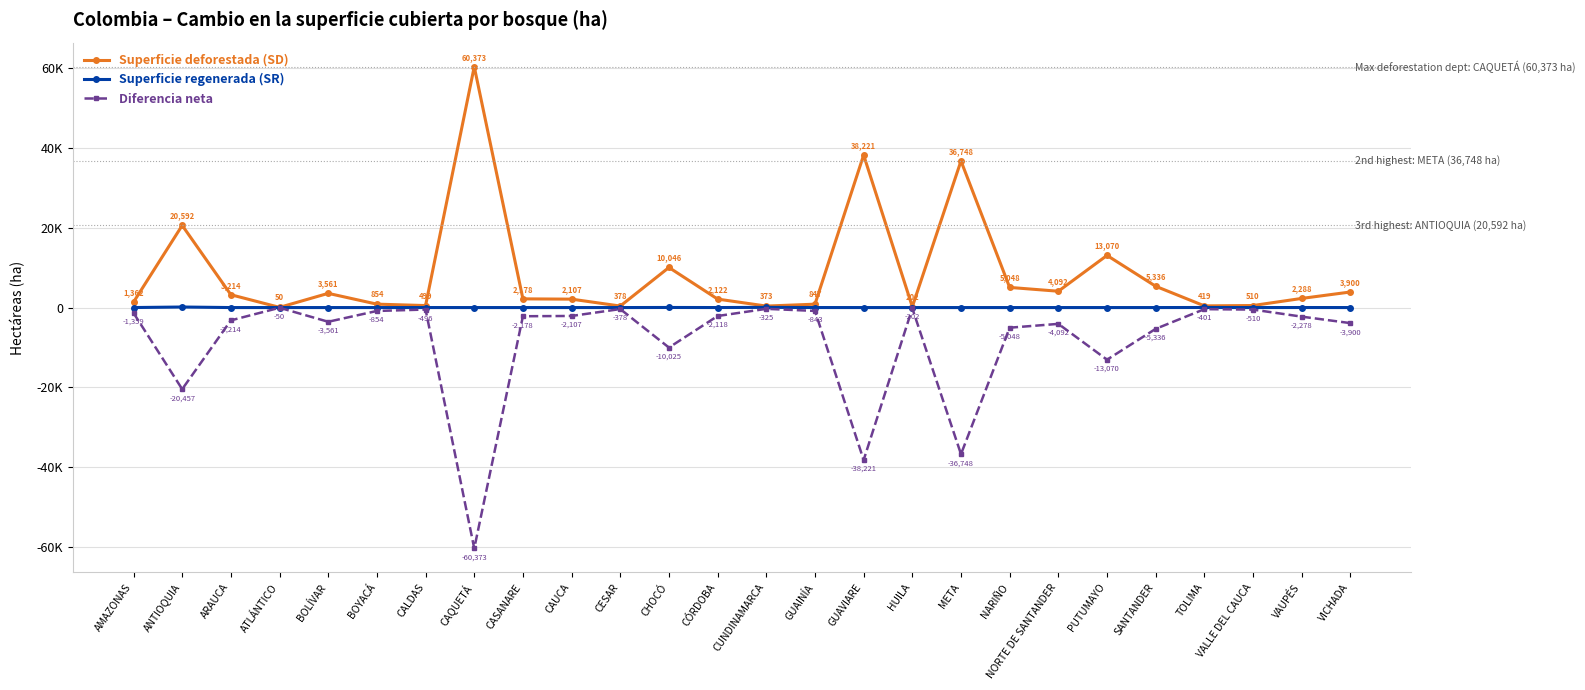

The value of Superficie deforestada (SD) at PUTUMAYO is 7327. True or false?

False